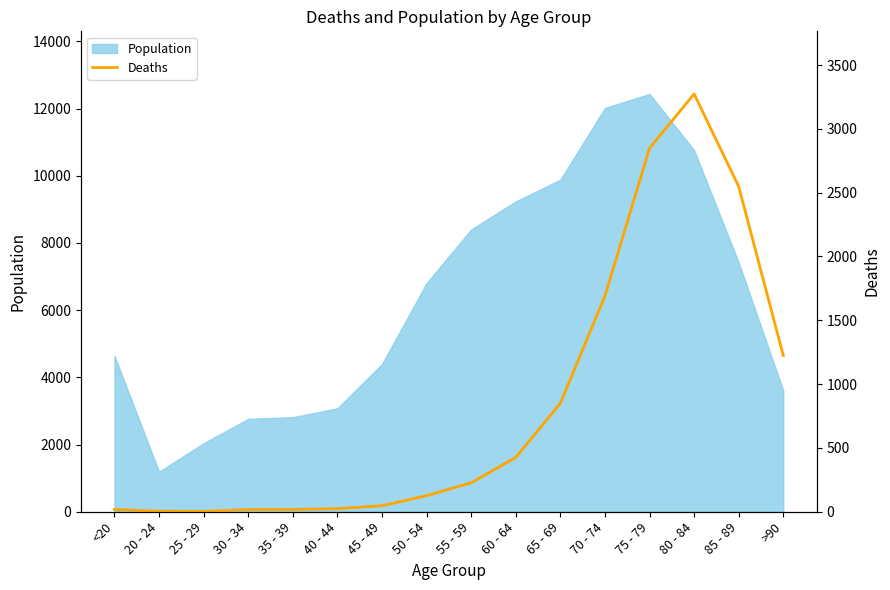

What is the label of the 9th point from the left?

55 - 59